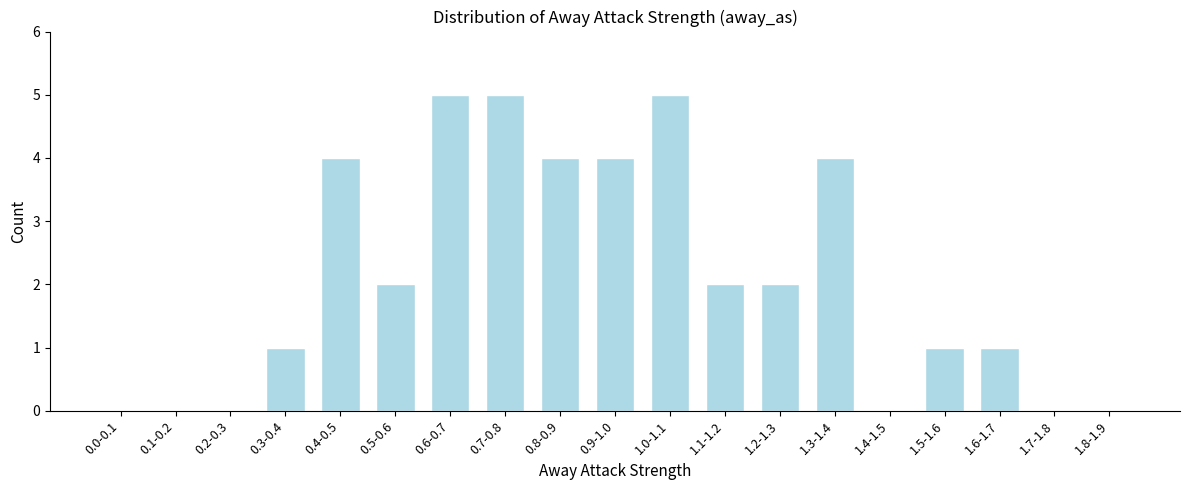

Reading left to right, extract all data points from this chart.

0.0-0.1=0	0.1-0.2=0	0.2-0.3=0	0.3-0.4=1	0.4-0.5=4	0.5-0.6=2	0.6-0.7=5	0.7-0.8=5	0.8-0.9=4	0.9-1.0=4	1.0-1.1=5	1.1-1.2=2	1.2-1.3=2	1.3-1.4=4	1.4-1.5=0	1.5-1.6=1	1.6-1.7=1	1.7-1.8=0	1.8-1.9=0